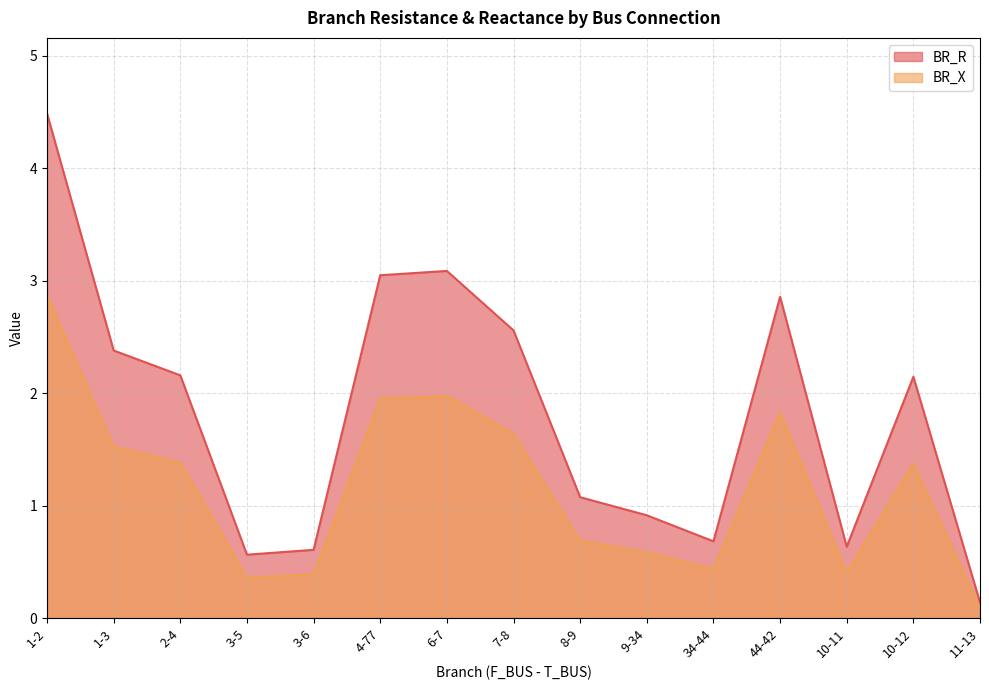

Reading right to left, transcribe all the data shown in this chart.

BR_R: 0.1	2.1	0.6	2.9	0.7	0.9	1.1	2.6	3.1	3.0	0.6	0.6	2.2	2.4	4.5
BR_X: 0.1	1.4	0.4	1.8	0.4	0.6	0.7	1.6	2.0	2.0	0.4	0.4	1.4	1.5	2.9